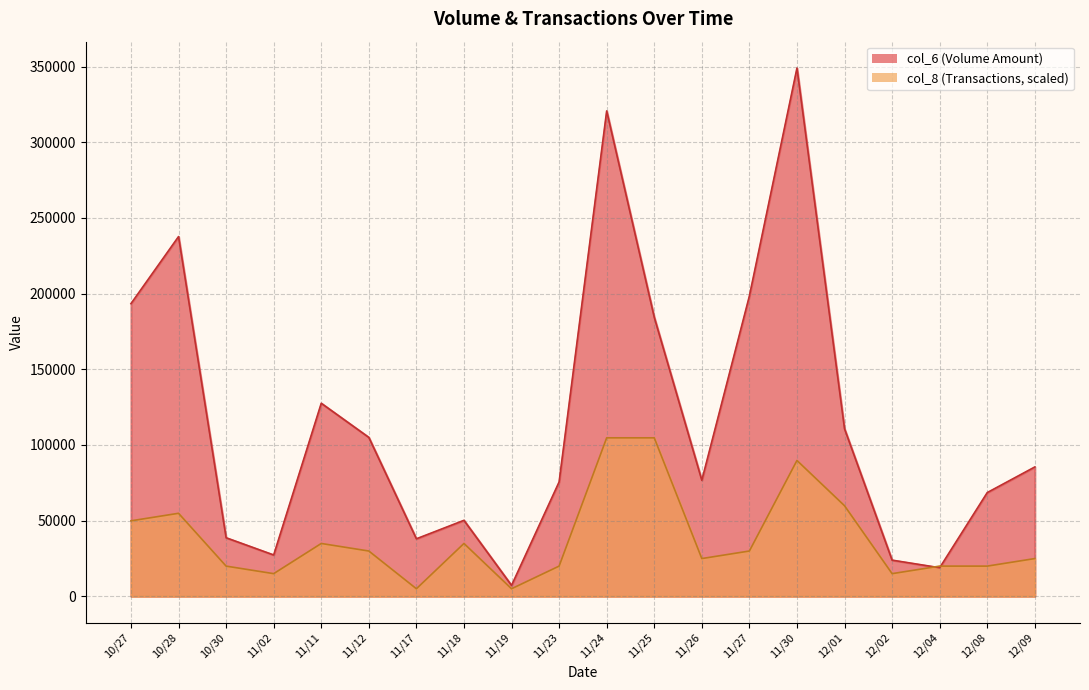

What is the spread (max minus min) of values at 11/02?

12341.1